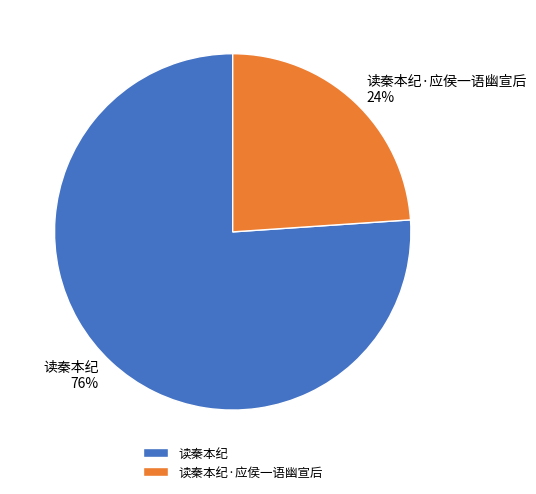

Between 读秦本纪·应侯一语幽宣后 and 读秦本纪, which is larger?

读秦本纪